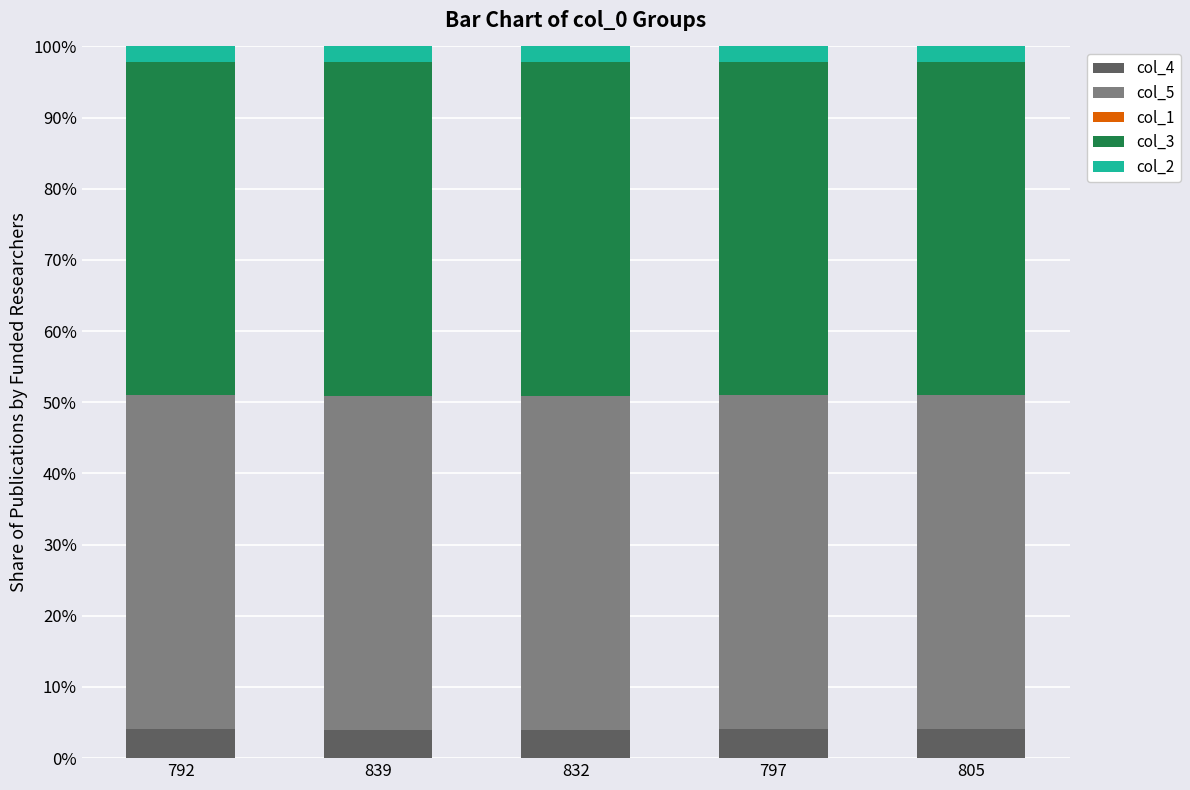

What is the highest value of the col_4 series?

4.2